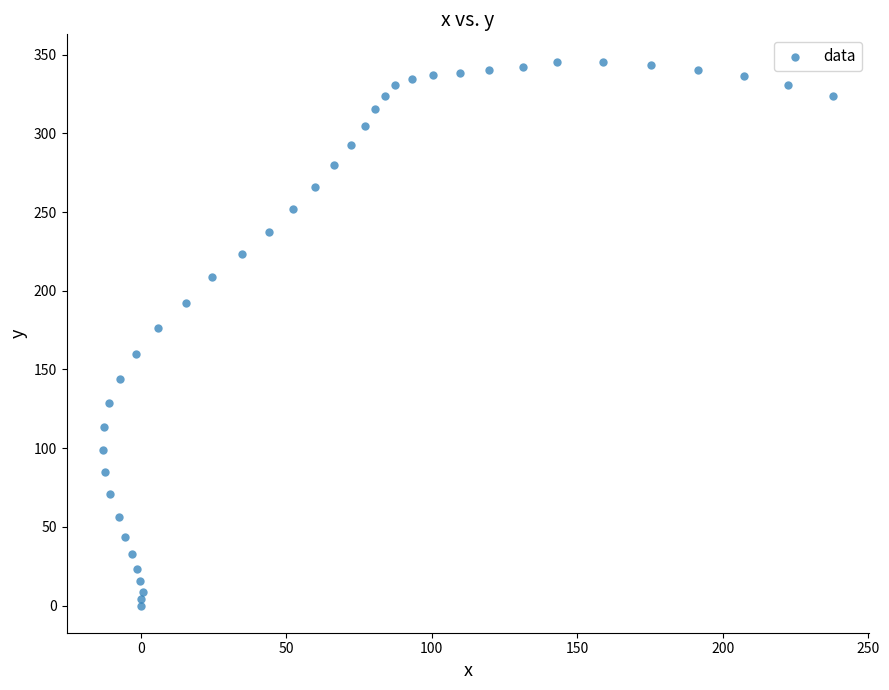

What Y value in the scatter plot is closest to 172?

176.5